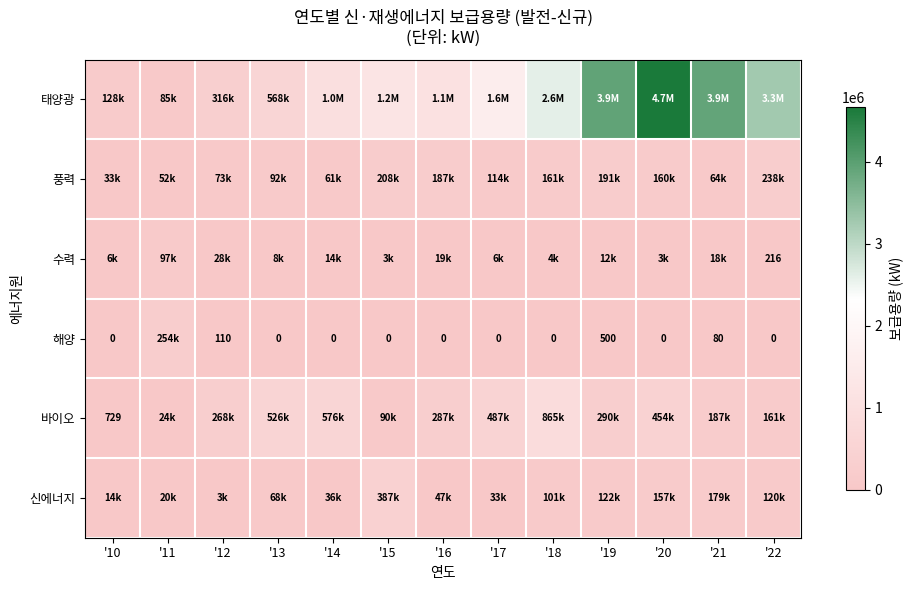

Is the value of 풍력 at '10 greater than the value of 해양 at '12?

Yes